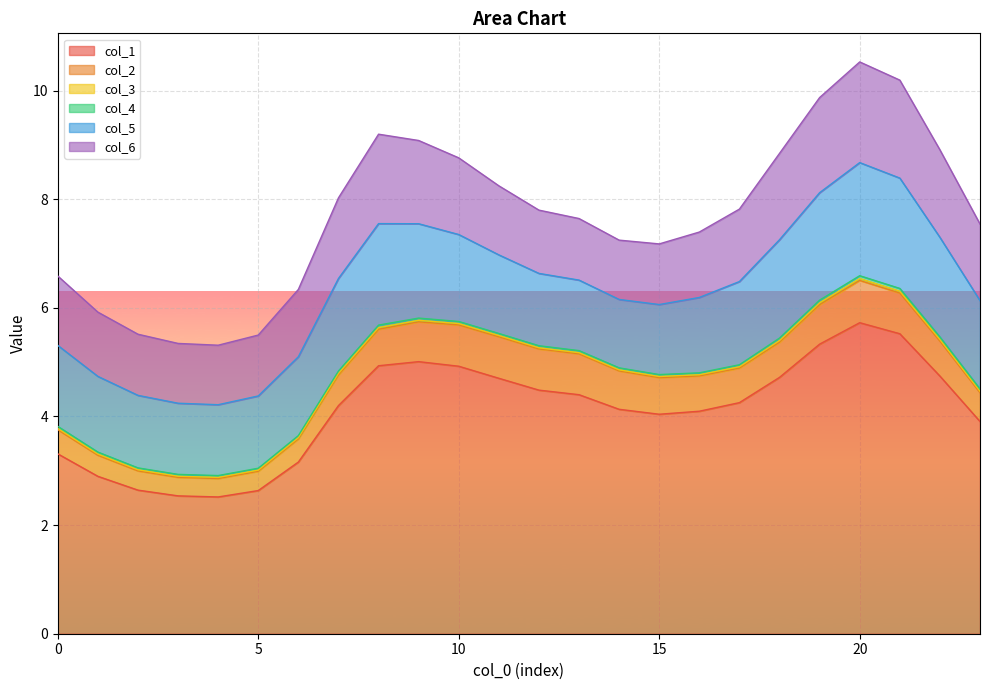

Is the value of col_1 at 8 greater than the value of col_3 at 15?

Yes